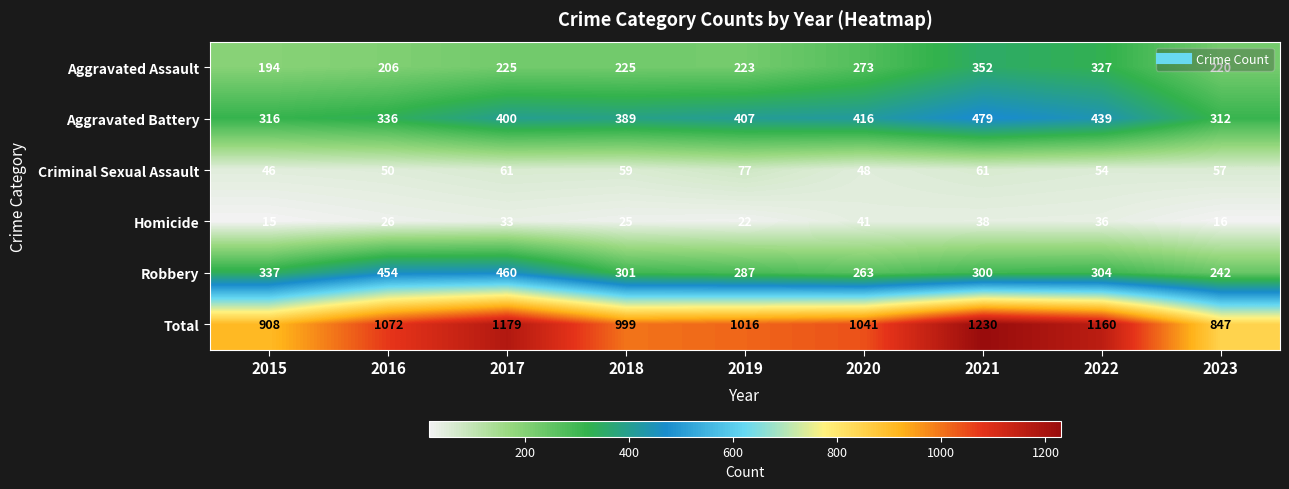

Rank the series by their maximum value, from highest to lowest.

Total, Aggravated Battery, Robbery, Aggravated Assault, Criminal Sexual Assault, Homicide